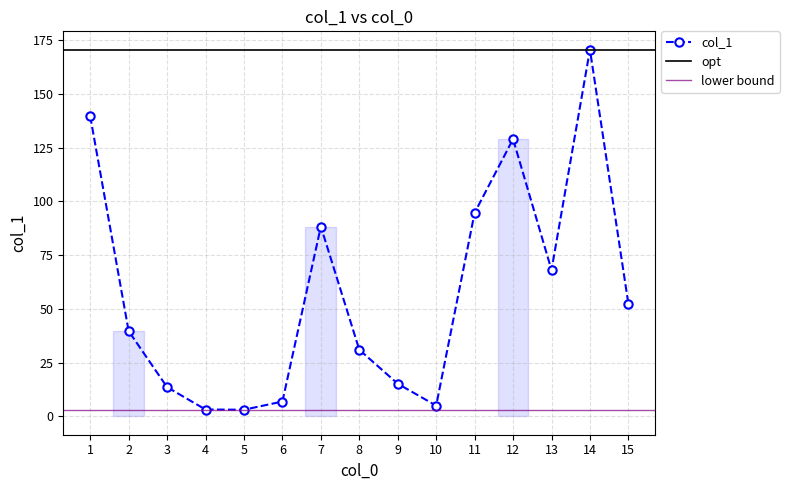

What is the approximate value at 11?

94.7